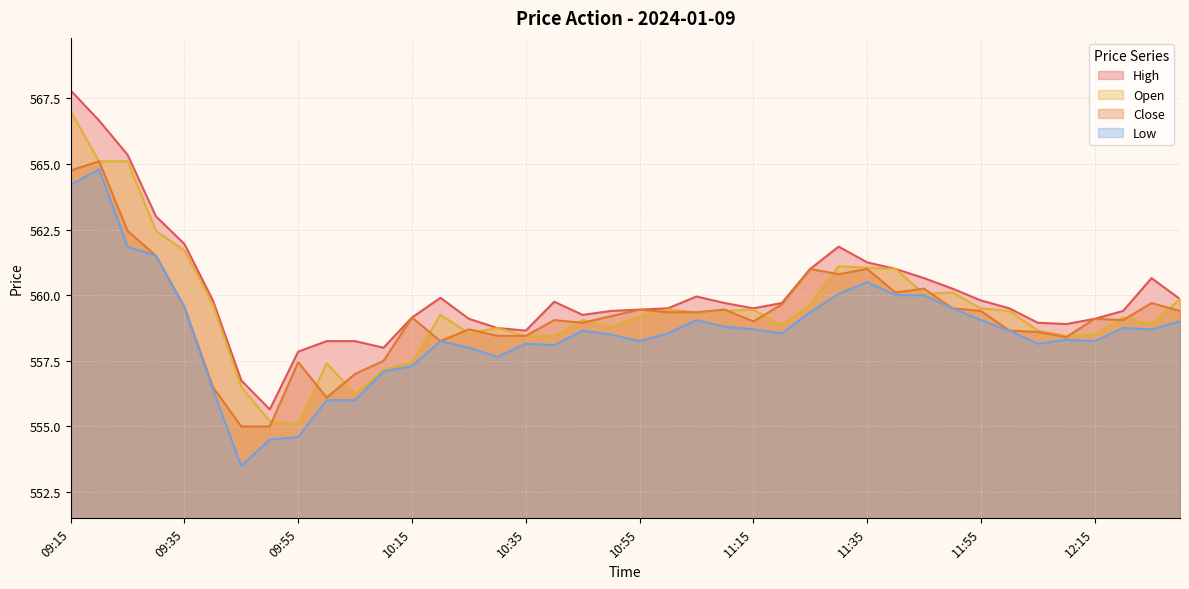

Does the chart have visible grid lines?

Yes